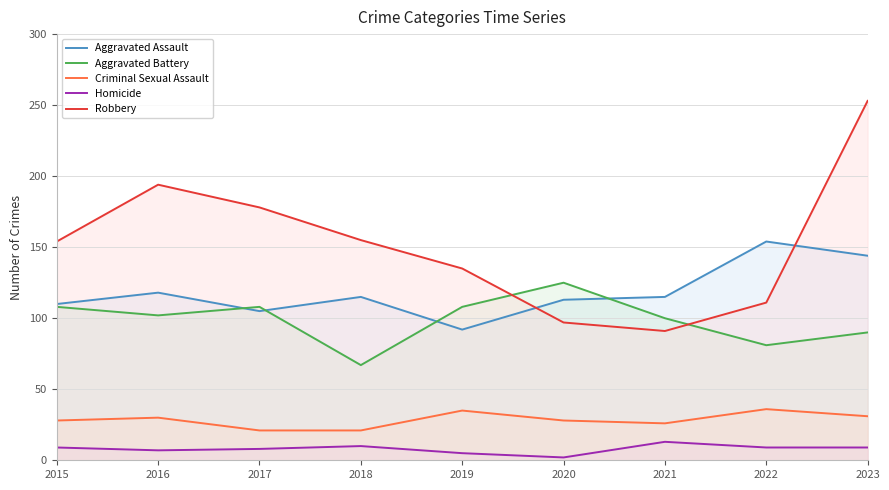

What is the difference between the maximum and second lowest values in the Criminal Sexual Assault series?

15